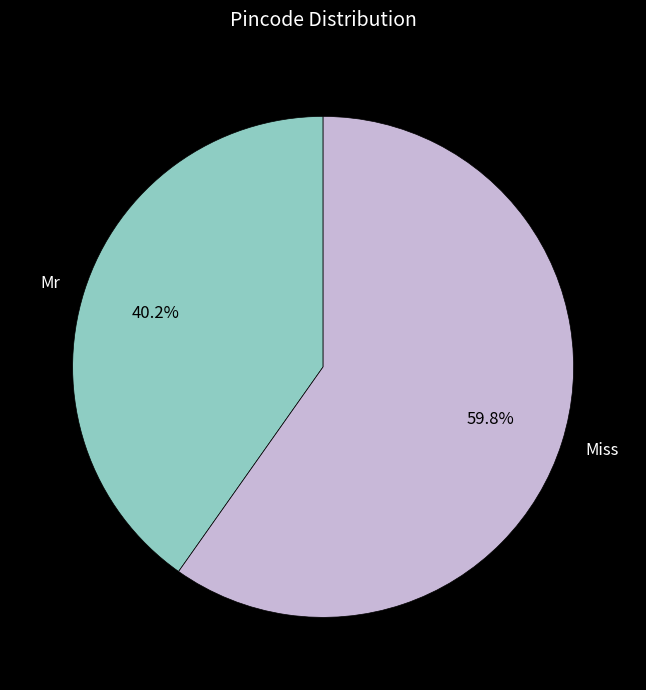

Between Mr and Miss, which is larger?

Miss